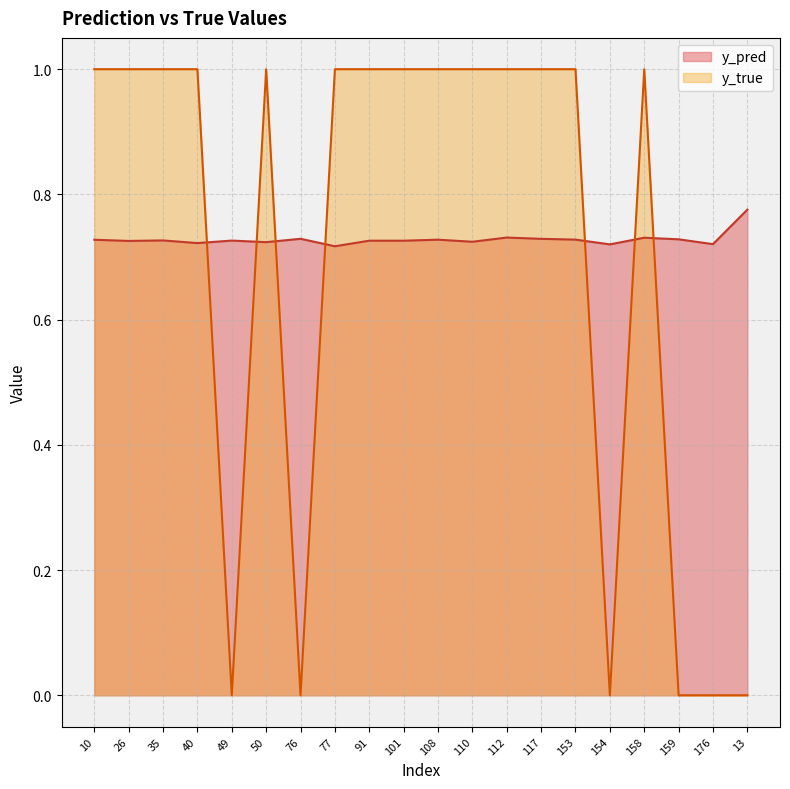

How many interior local valleys does the y_pred series have?

8